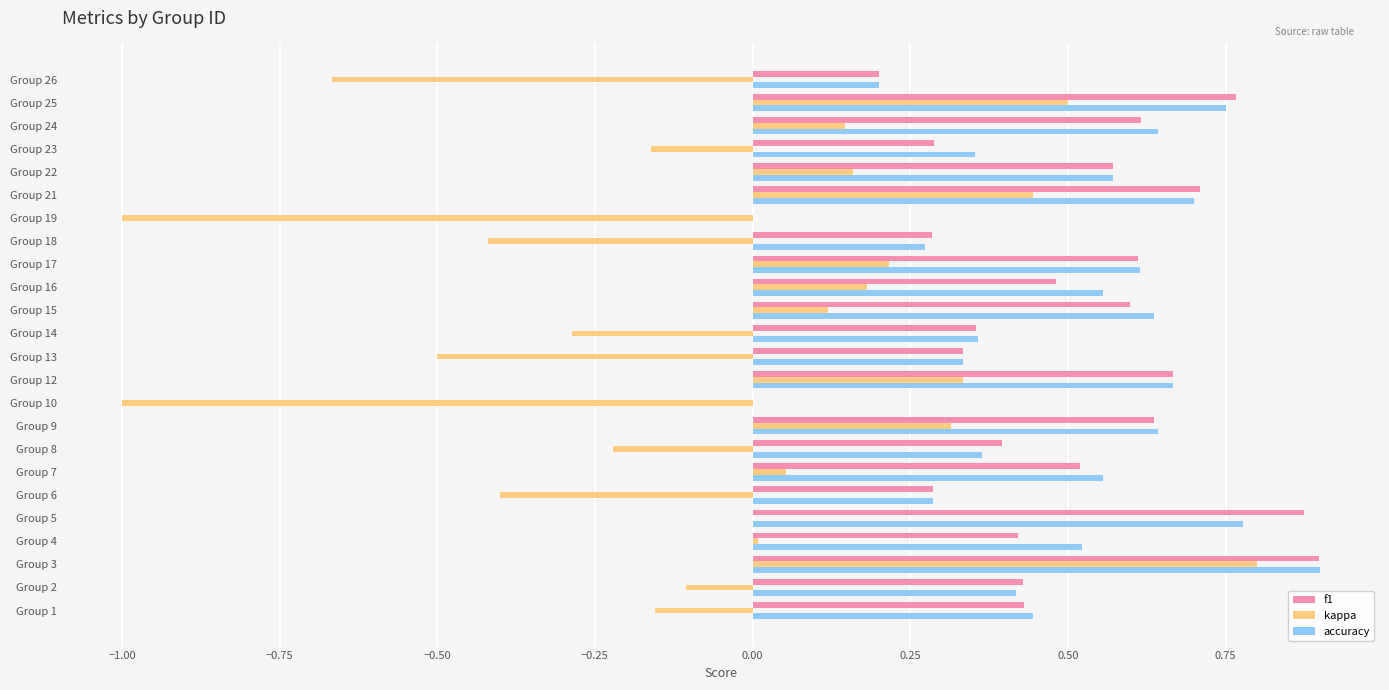

What is the sum of the accuracy values at Group 17 and Group 14?

1.0